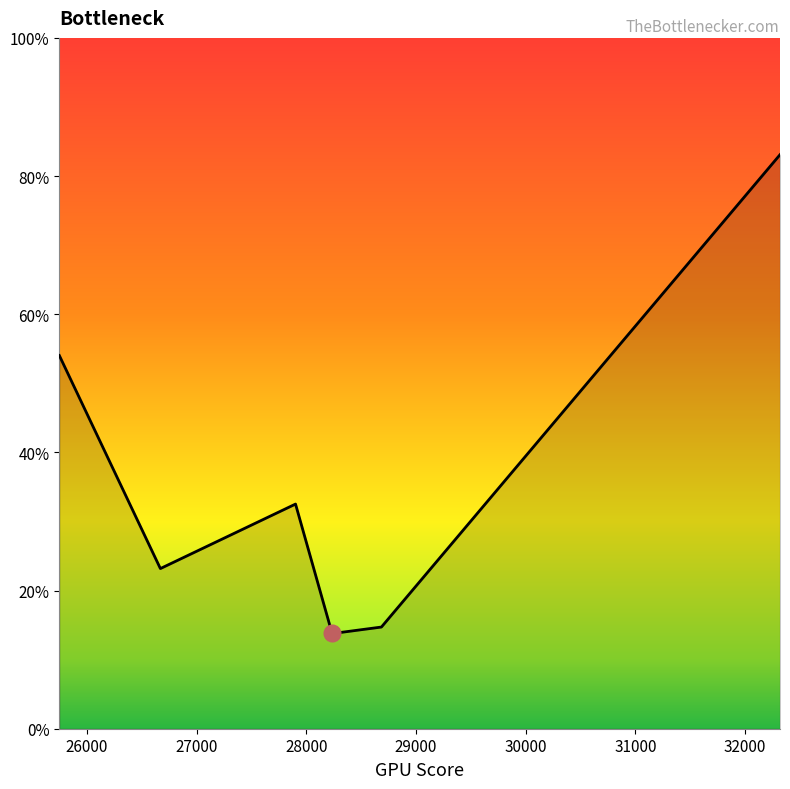

What is the difference between the maximum and minimum values?

69.3